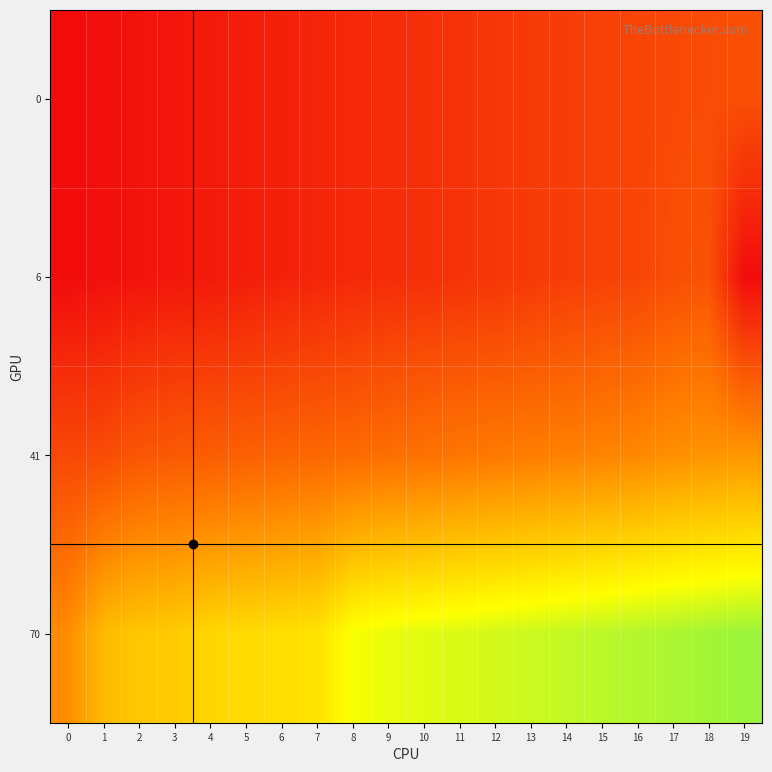

What is the average value of the 70 series?

64